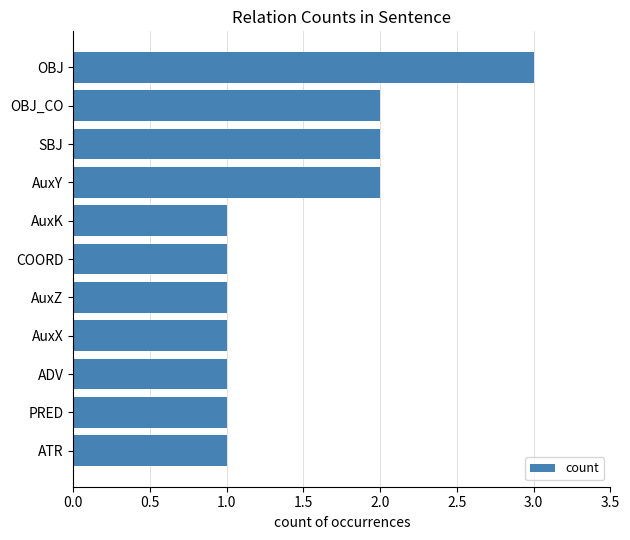

What is the change in value from PRED to OBJ_CO?

+1